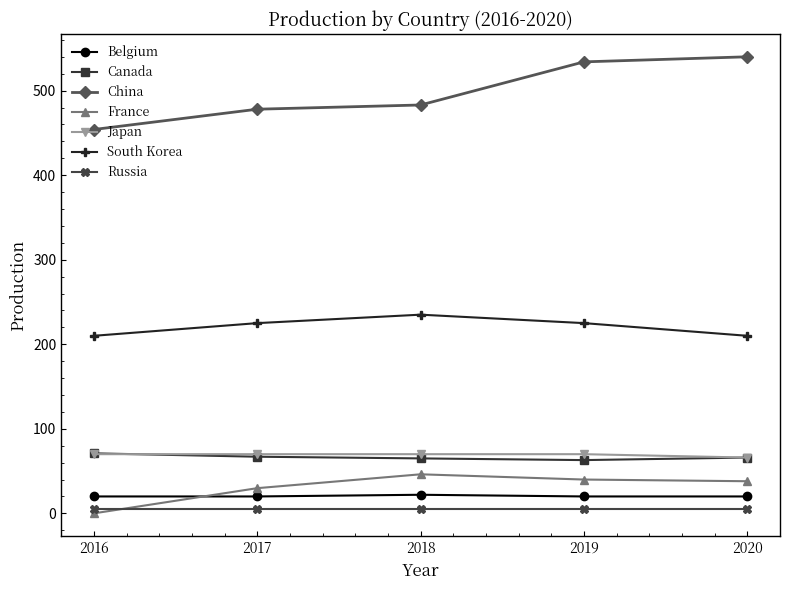

True or false: Russia has more than 2 points higher than both neighbors.

False